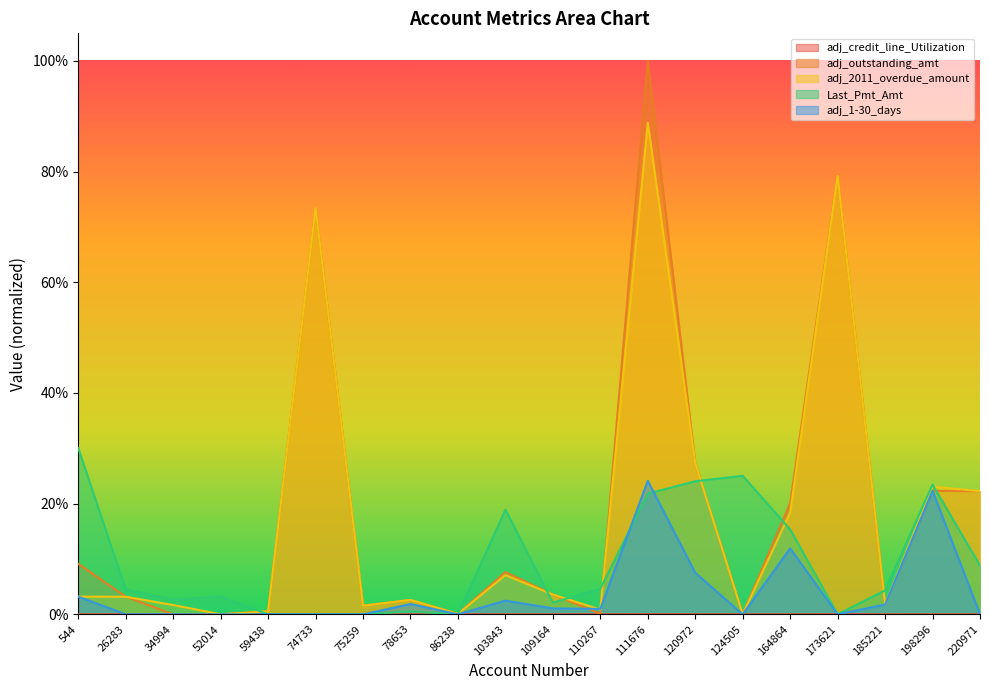

Between which two adjacent categories do adj_2011_overdue_amount and Last_Pmt_Amt first intersect?

52014 and 59438